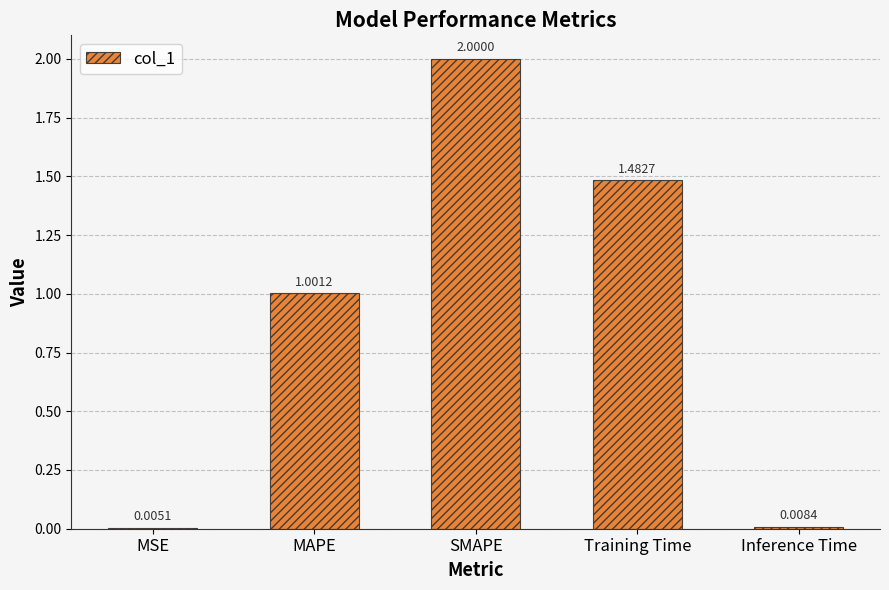

Where does the data first go above 1?

MAPE